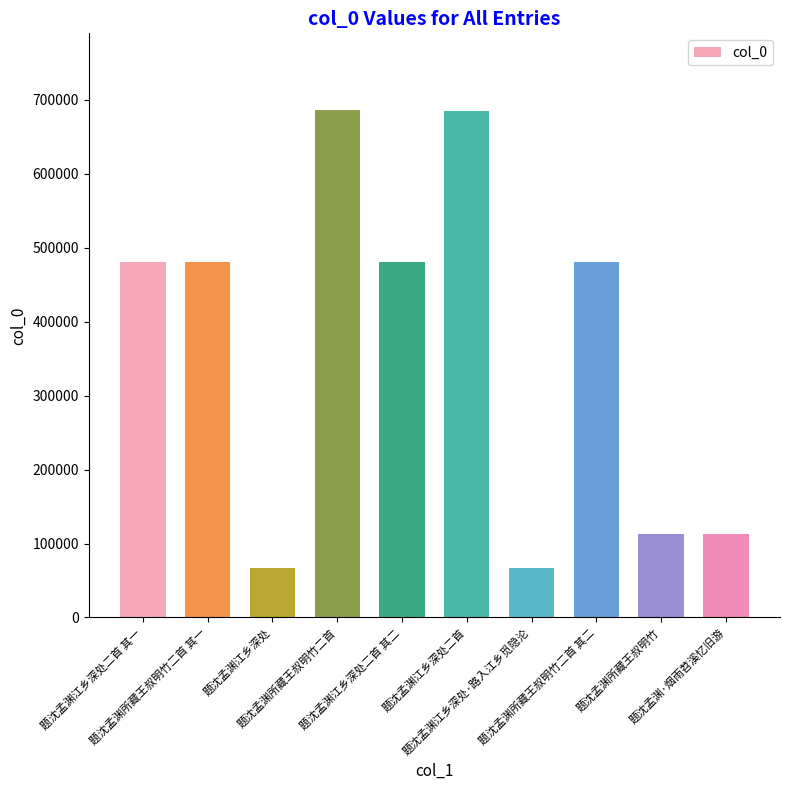

What is the sum of all values?

3655020